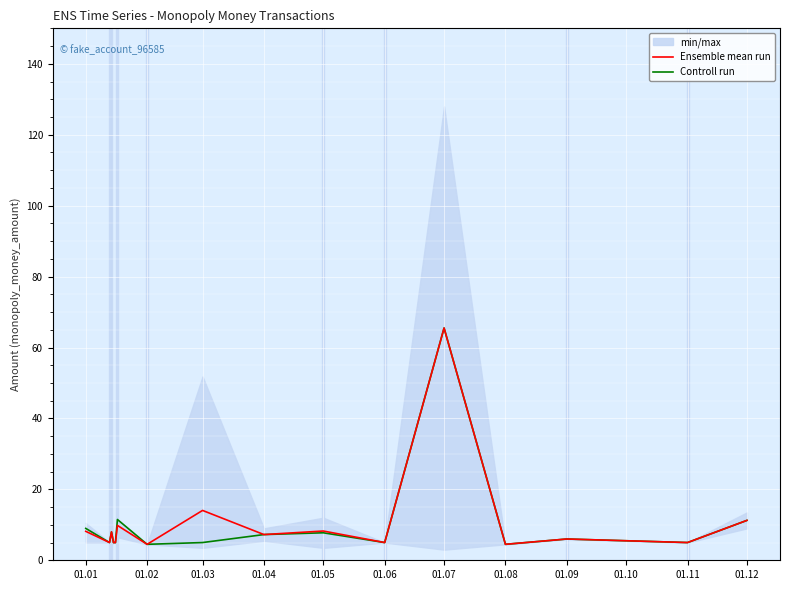

True or false: Ensemble mean run and Controll run intersect in this chart.

False